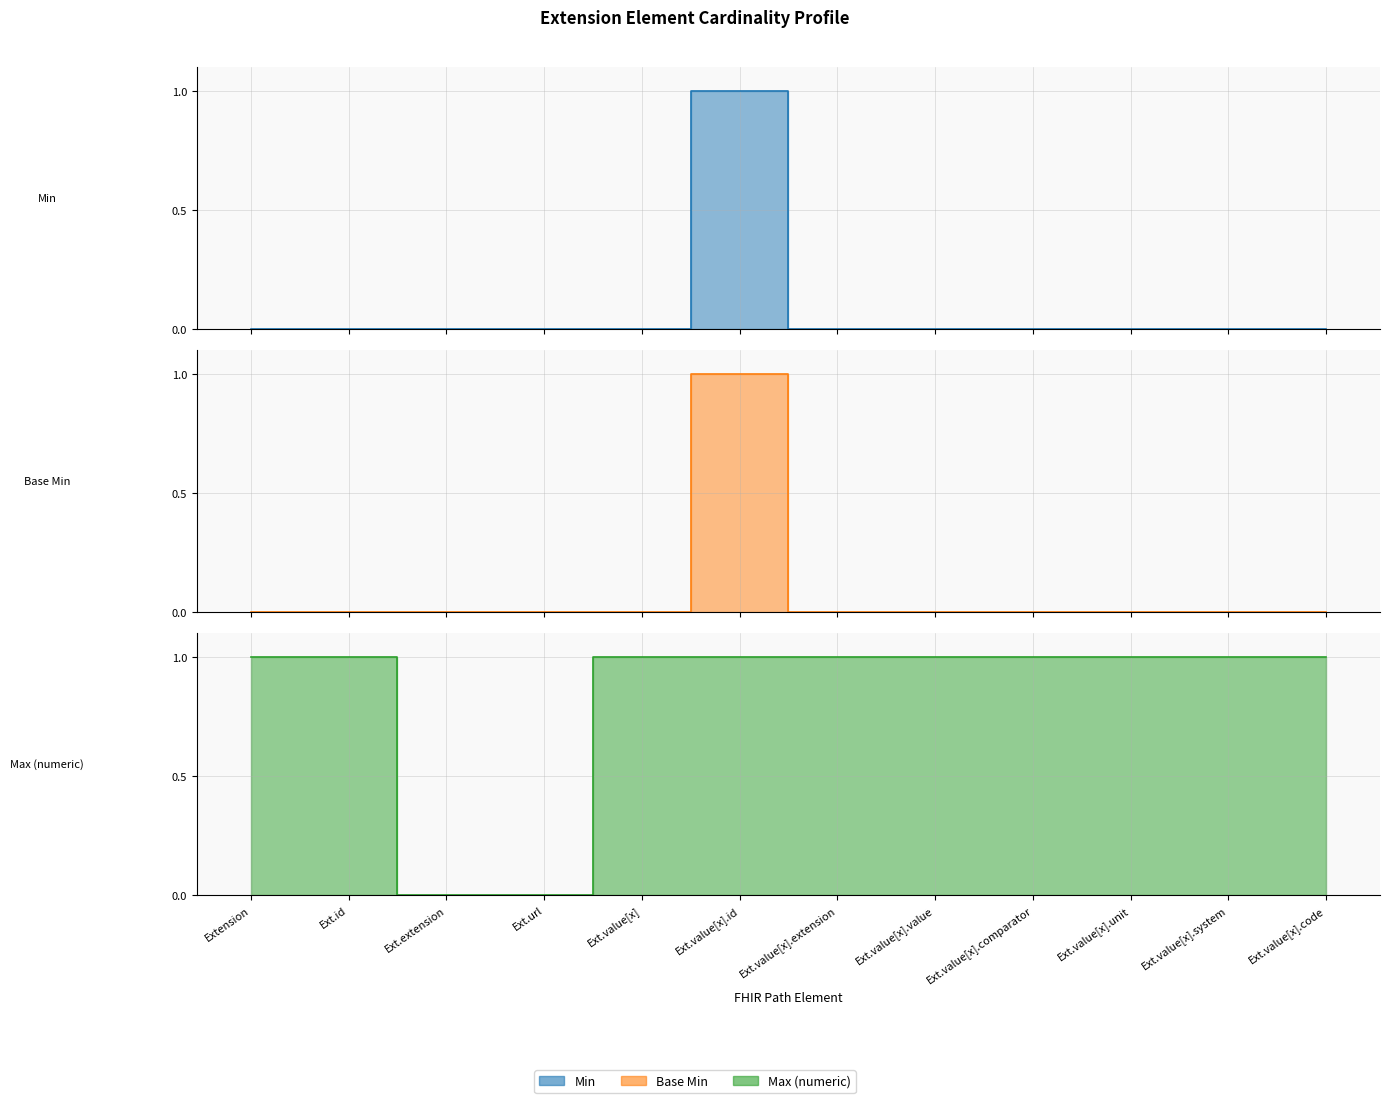

True or false: Max (numeric) has more than 2 interior local peaks.

False